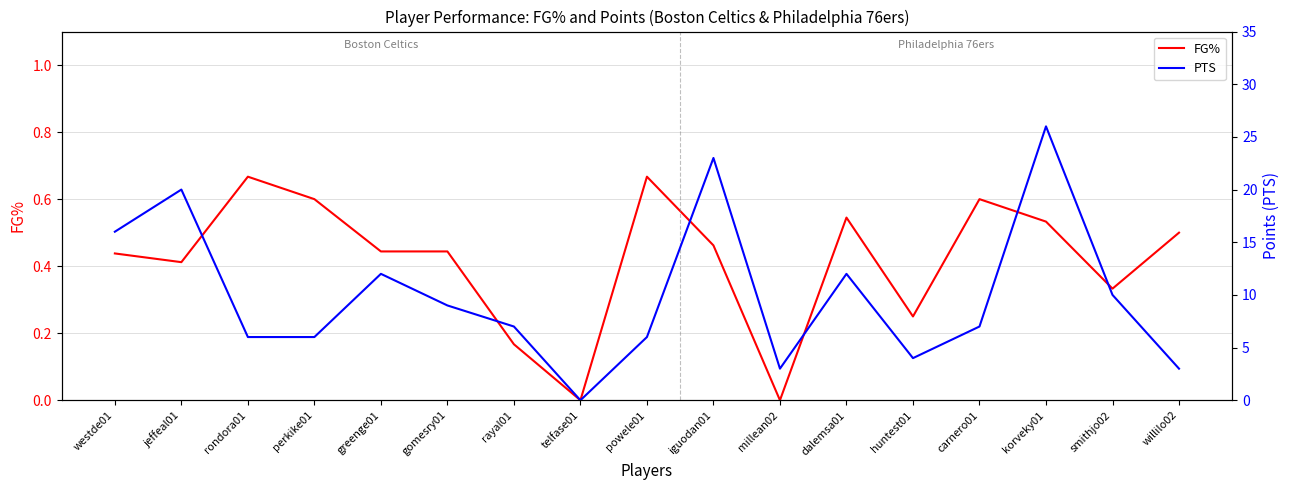

Between willilo02 and huntest01, which is larger?

willilo02